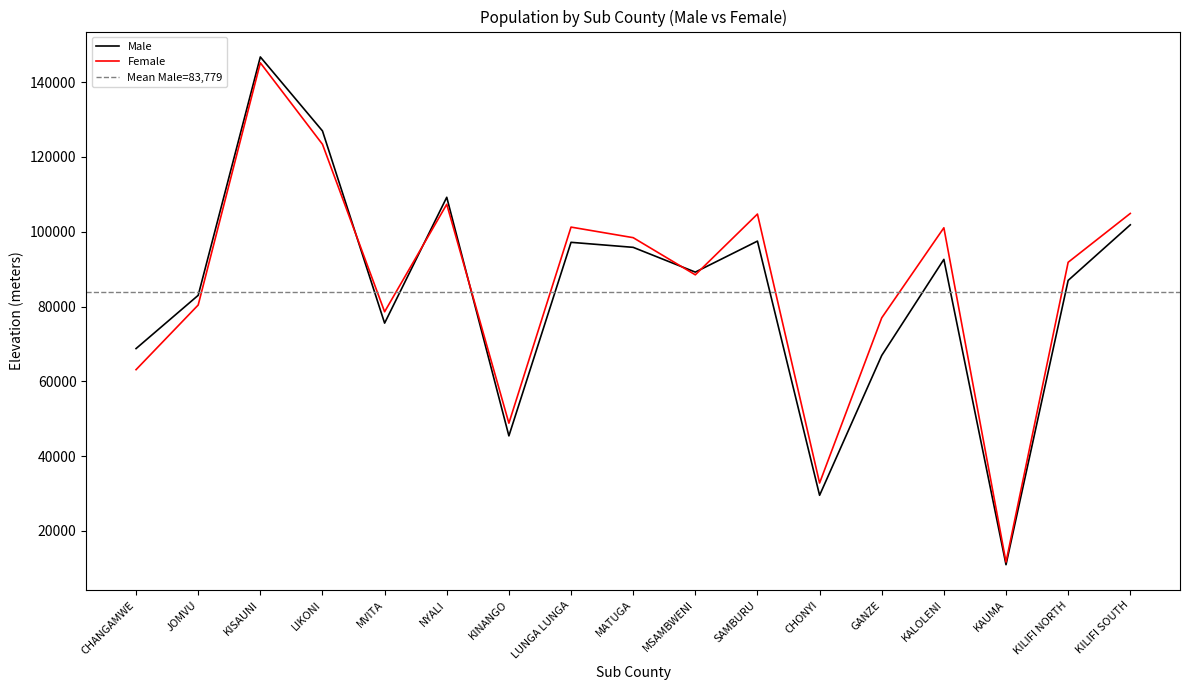

What is the sum of the Female values at KISAUNI and KILIFI SOUTH?

250073